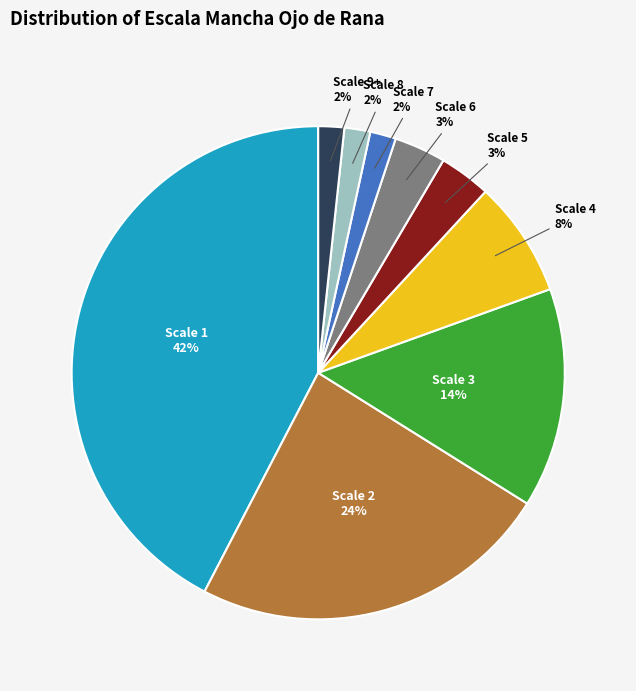

How many slices are in this pie chart?

9